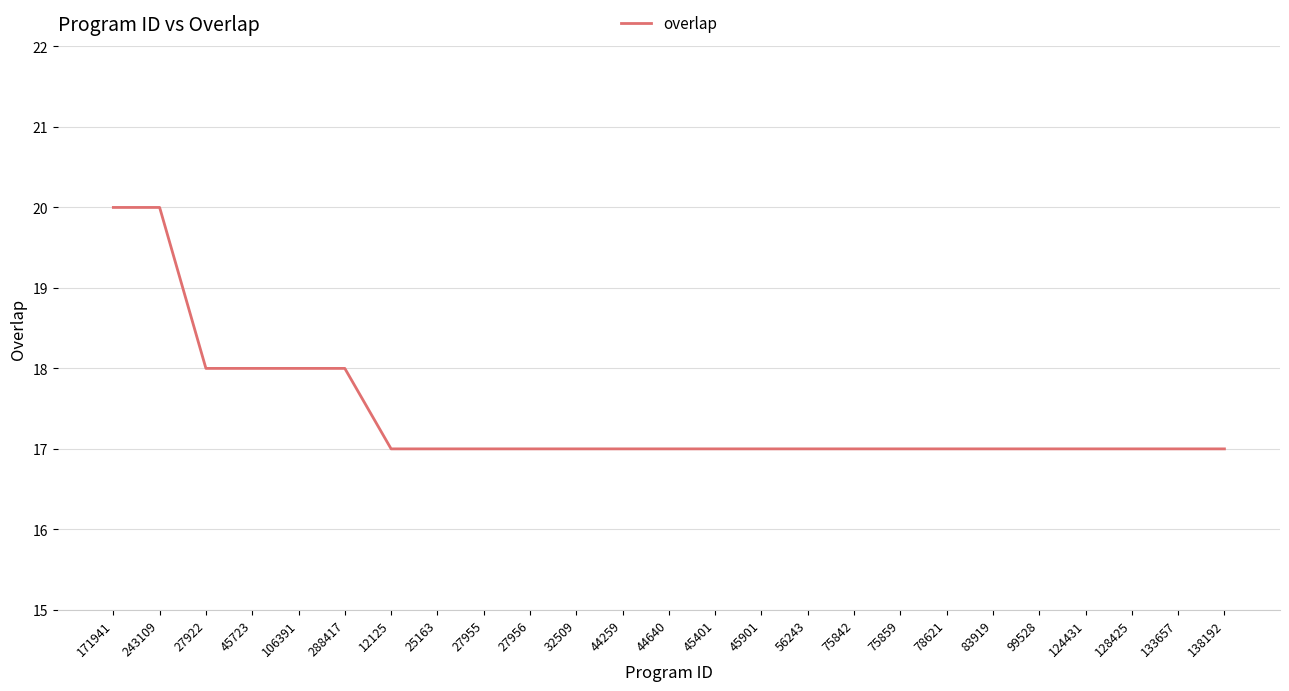

What is the average value?

17